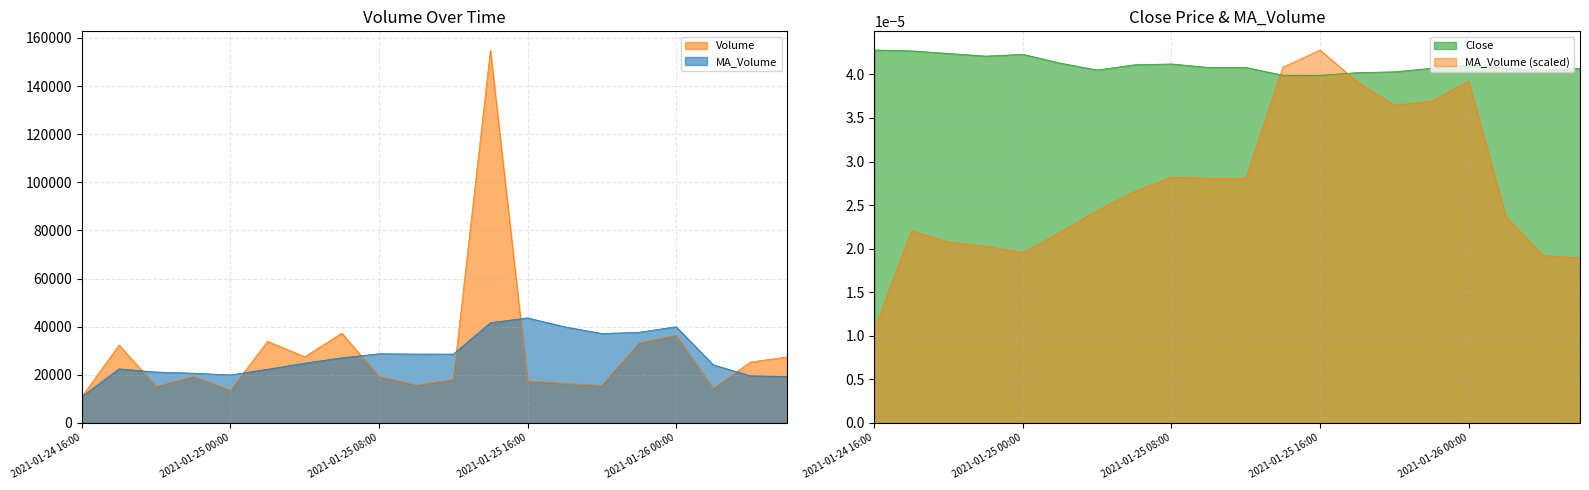

Where does the Volume series first go above 19343?

2021-01-24 18:00